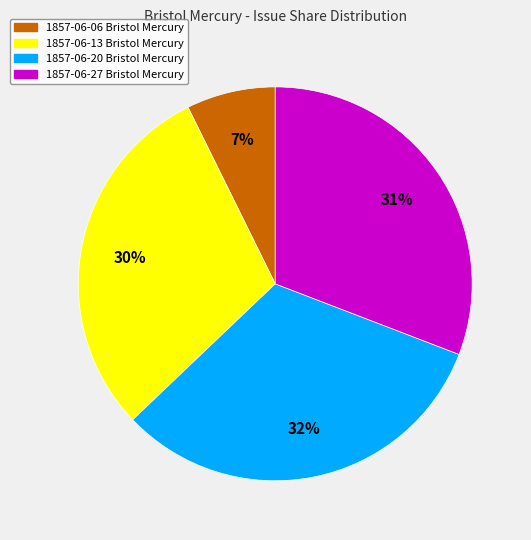

To the nearest percent, what is the difference between the largest and smallest slice percentages?

25%